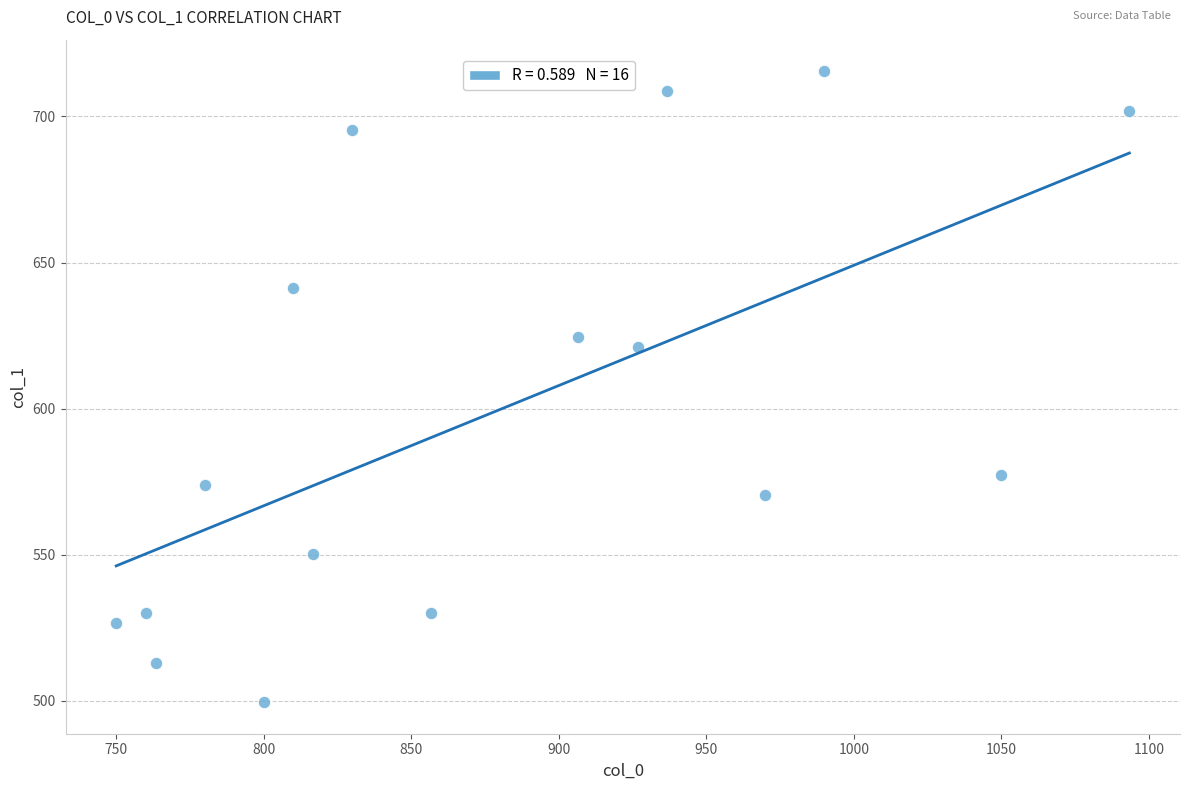

What is the range of Y values (max minus min)?

216.0